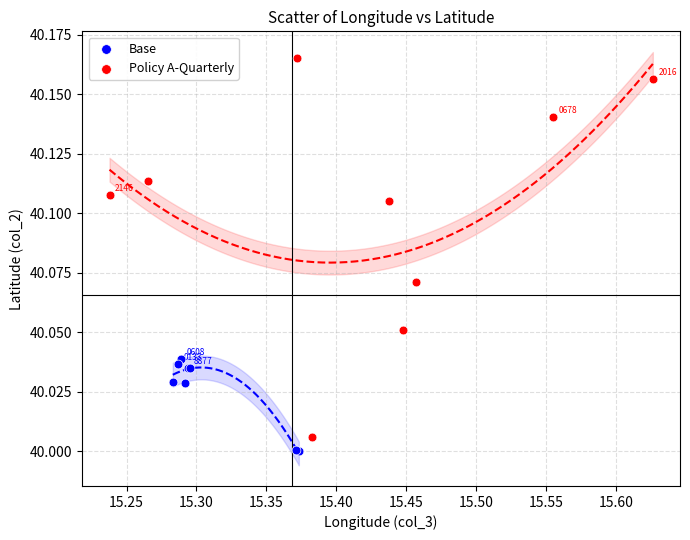

Which series has the widest spread of Y values?

Policy A-Quarterly